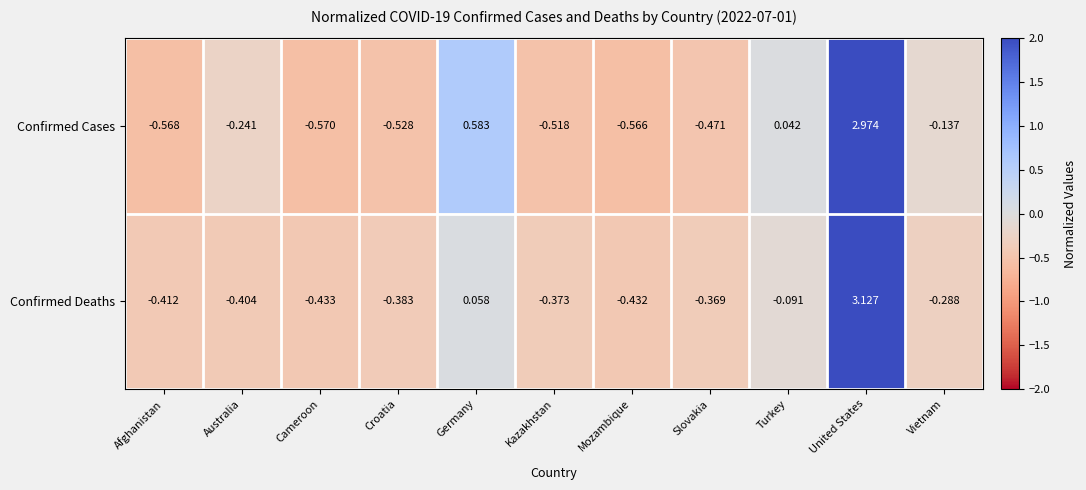

Which series changed the most between Afghanistan and Croatia?

Confirmed Cases